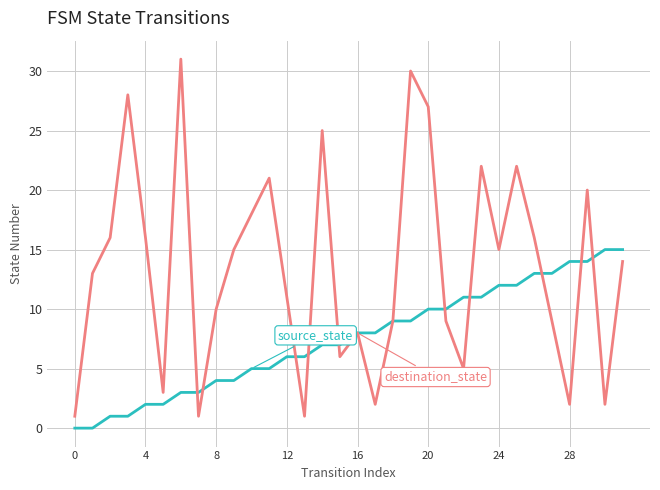

What is the greatest value displayed?

31